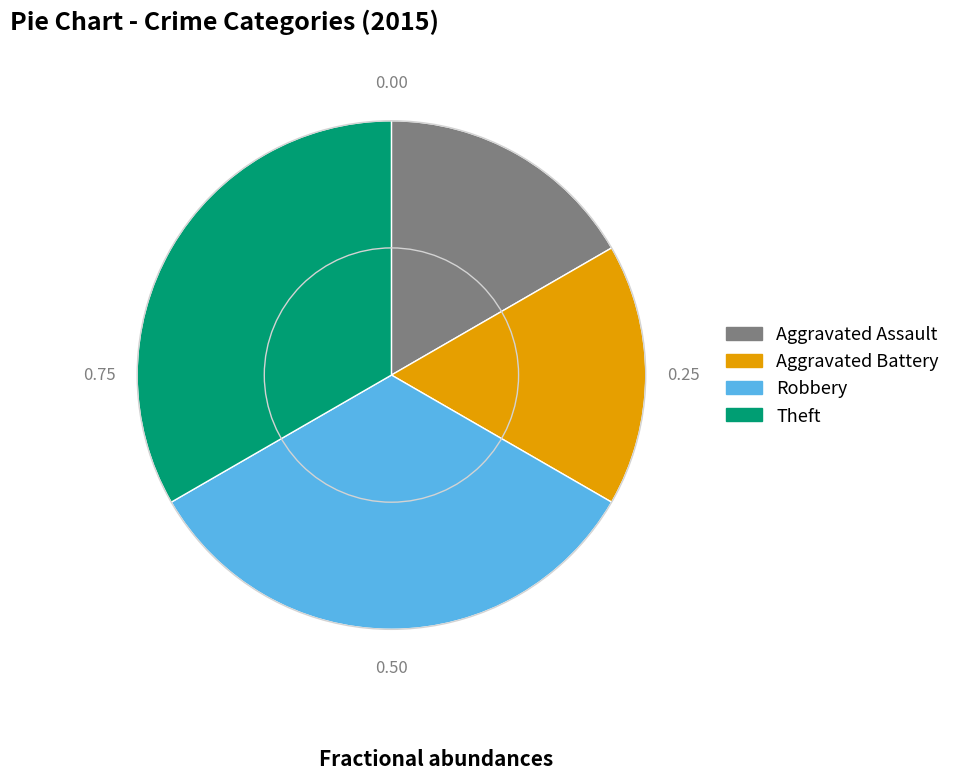

Approximately how many times larger is the value at Robbery compared to Theft?

1.0